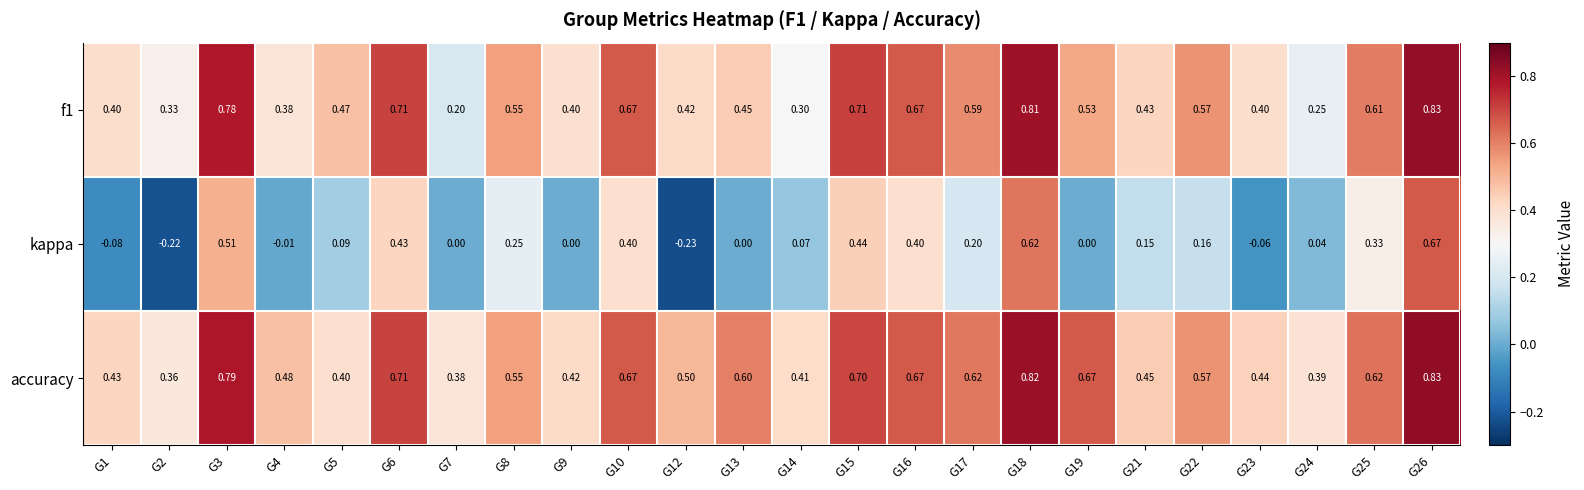

Which series has the widest spread of values?

kappa